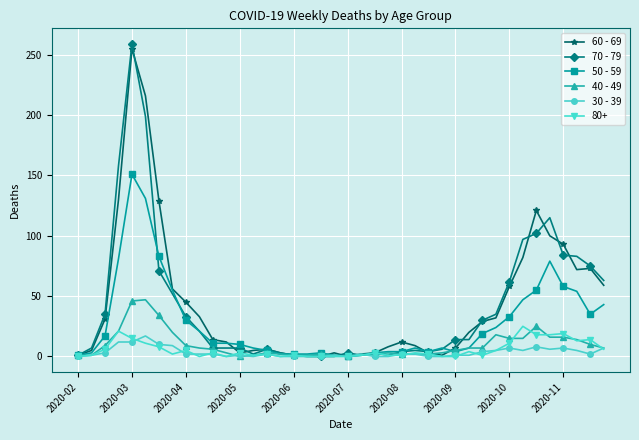

What is the difference between the maximum and minimum values in the 30 - 39 series?

17